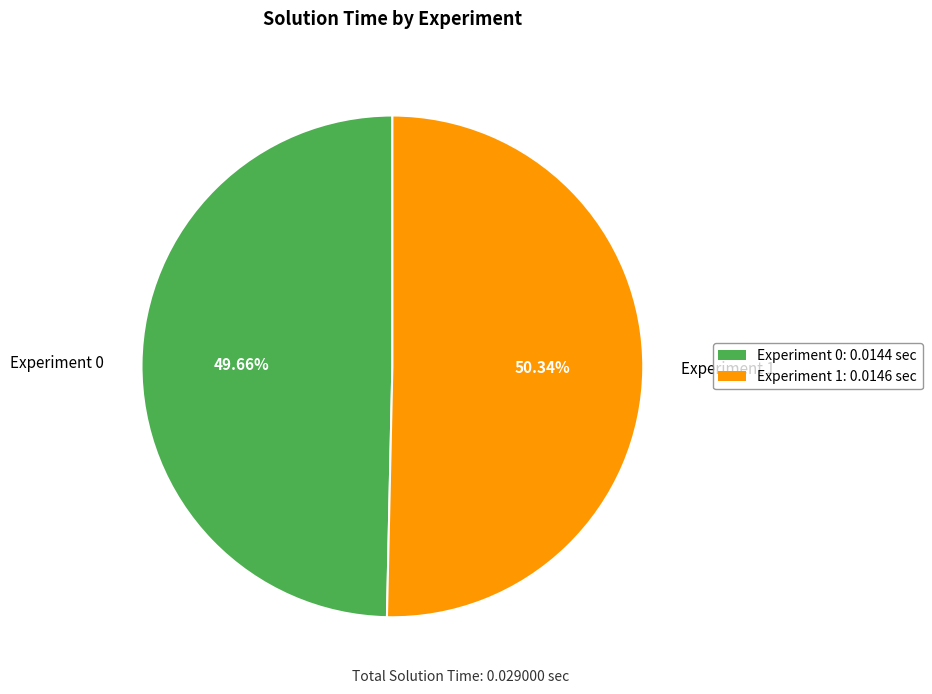

Is the sum of Experiment 1 and Experiment 0 greater than half?

Yes